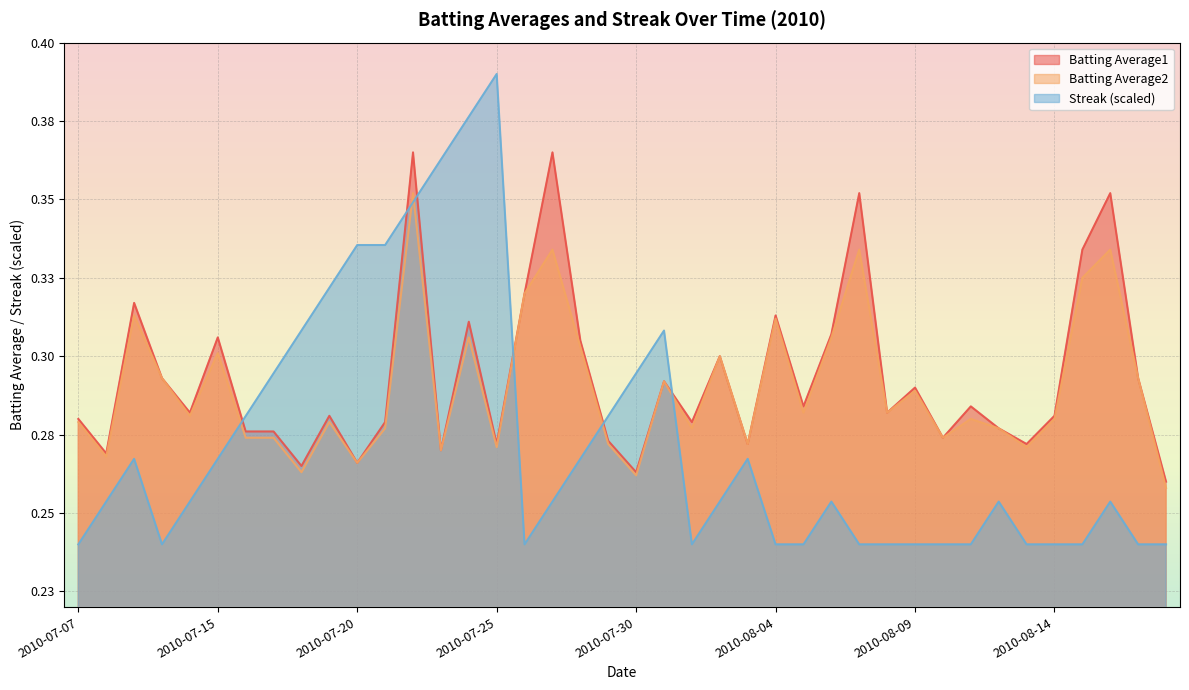

What is the sum of the Batting Average1 values at 2010-07-30 and 2010-07-29?

0.5